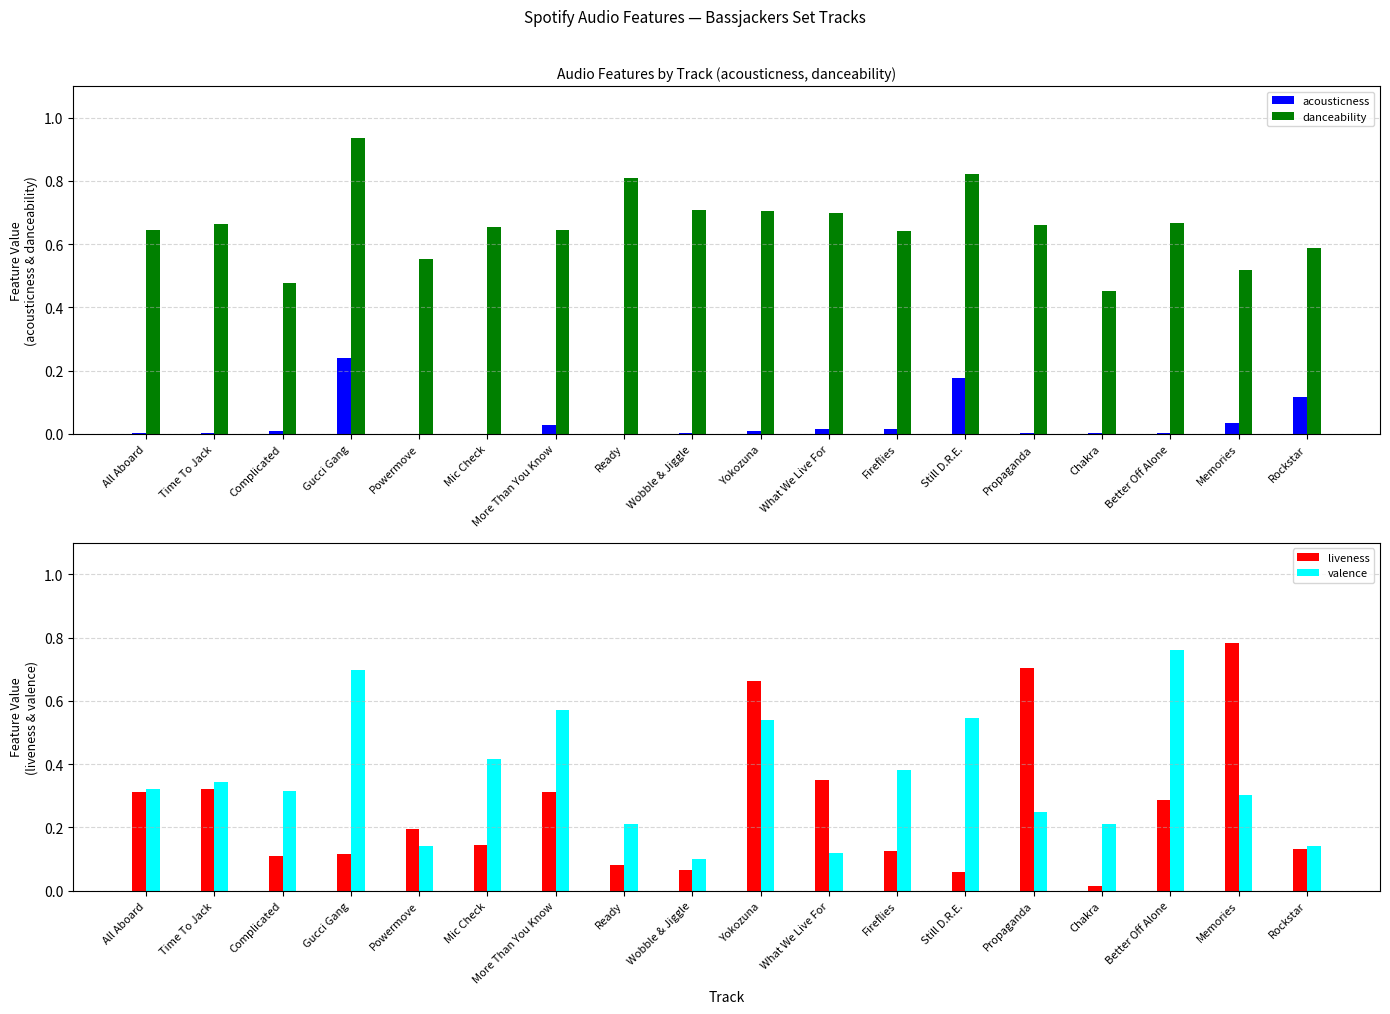

What are all the series names shown in the legend?

acousticness, danceability, liveness, valence